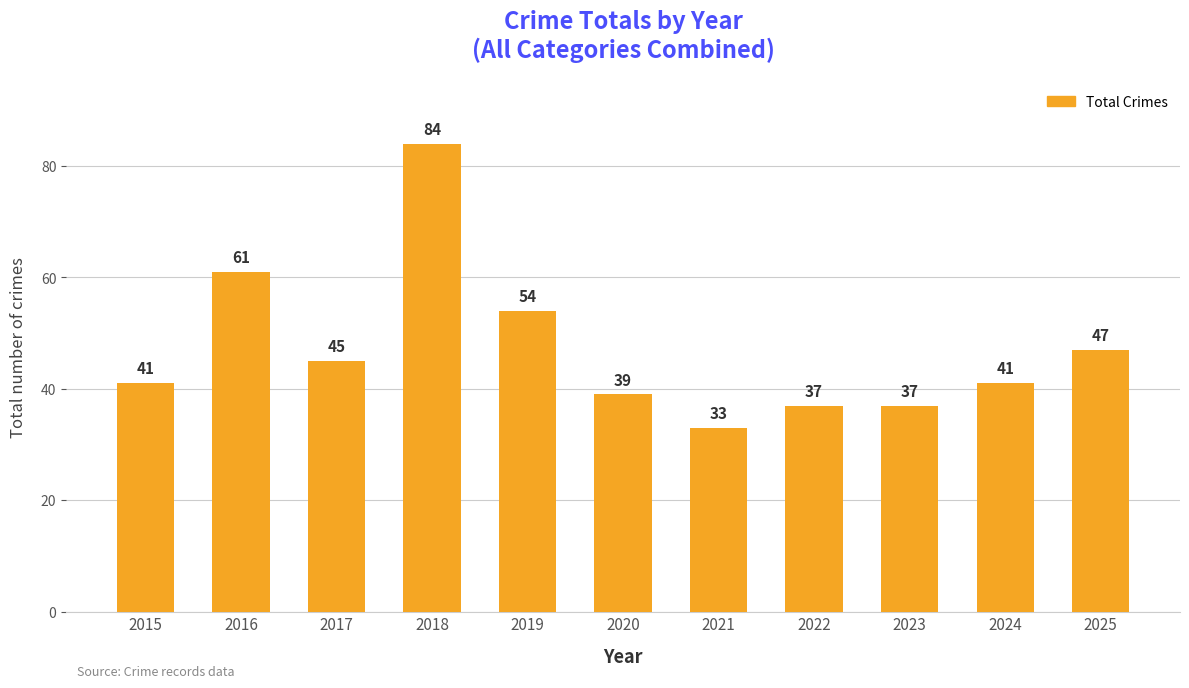

Approximately how many times larger is the value at 2017 compared to 2018?

0.5